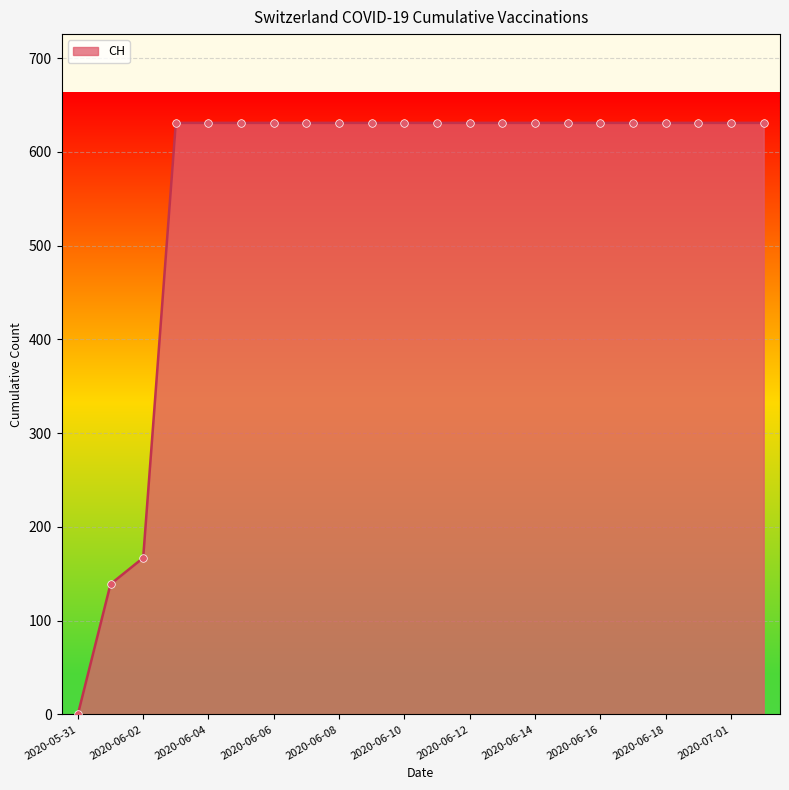

What is the difference between the maximum and minimum values?

631